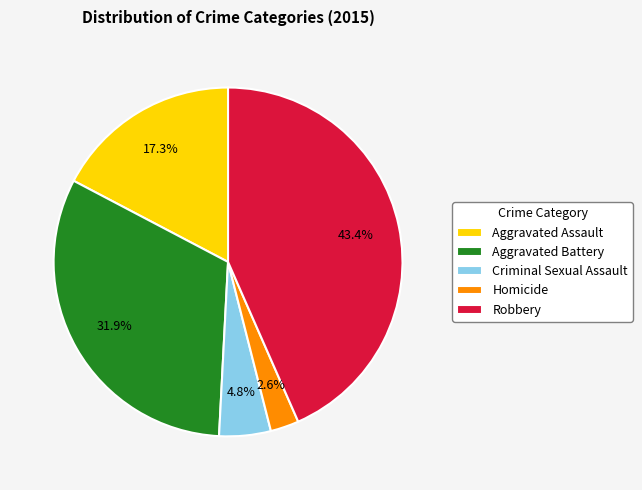

Which category has the biggest portion of the pie?

Robbery